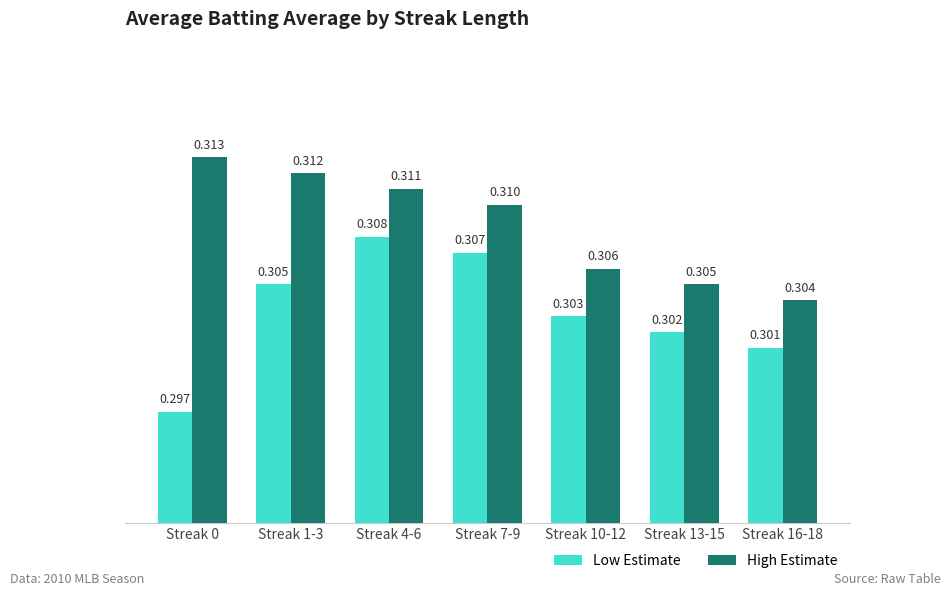

At which category is the sum across all series the highest?

Streak 4-6